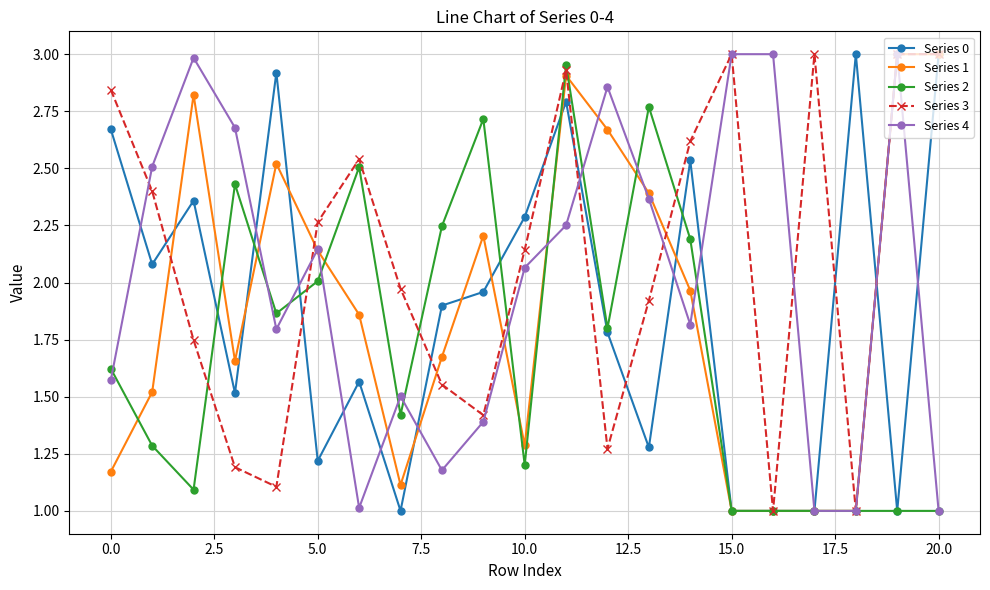

What is the smallest value displayed?

1.0